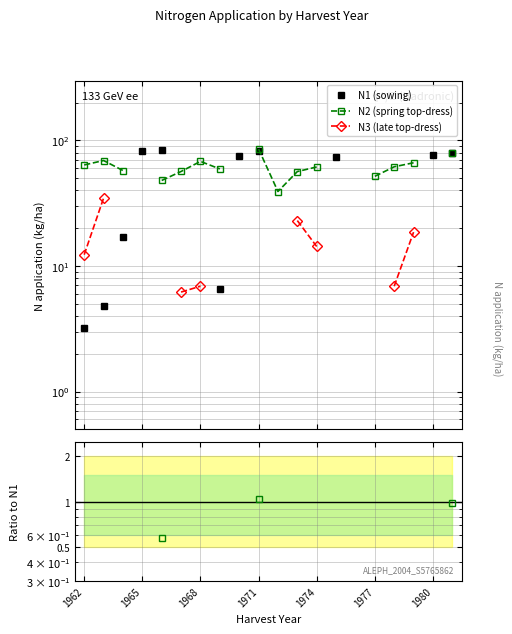

What is the lowest value of the N2/N1 series?

0.6